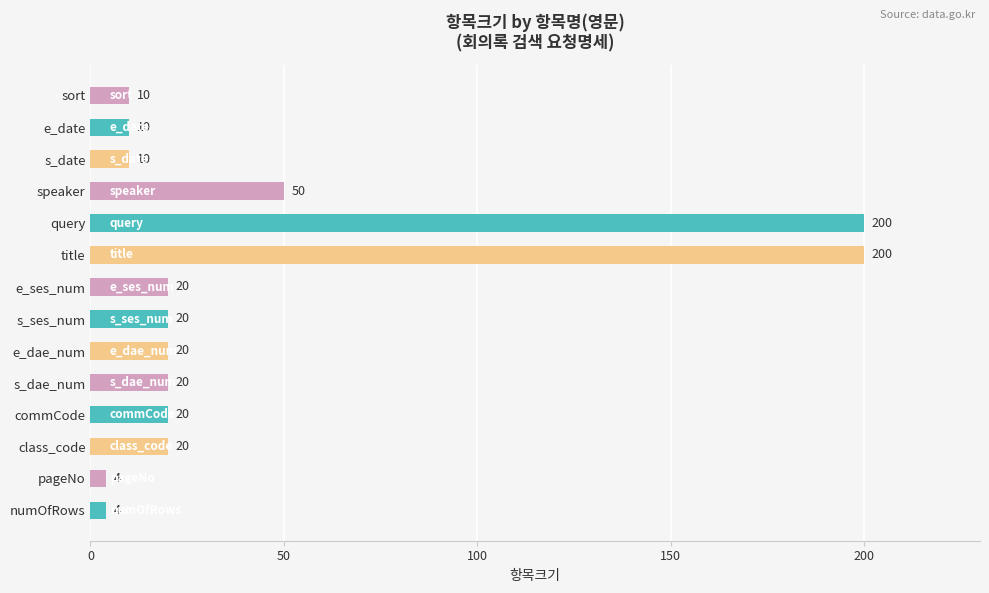

The chart shows a value of 4 at numOfRows. True or false?

True